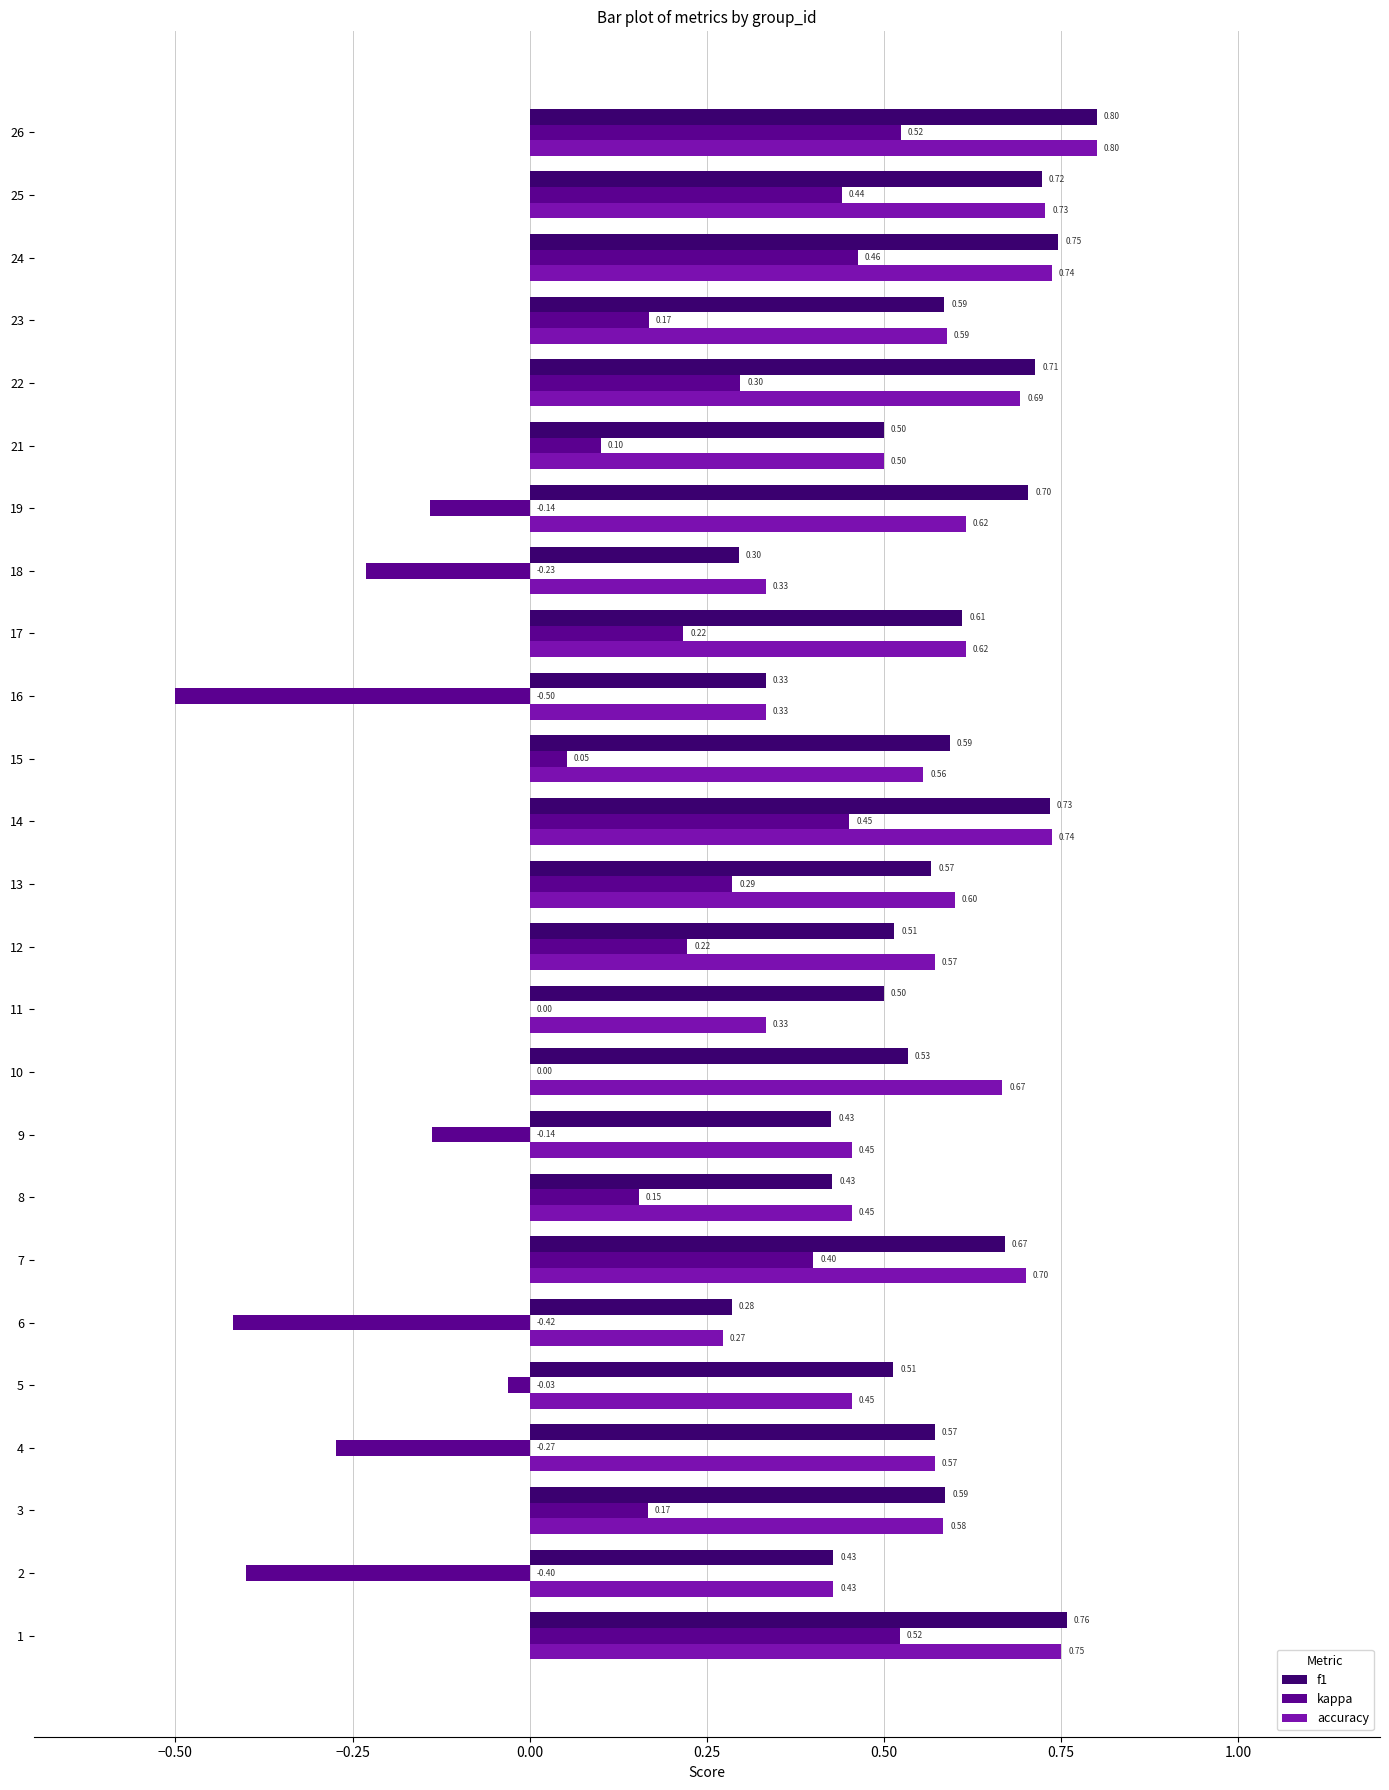

Which series has the largest range (max minus min)?

kappa